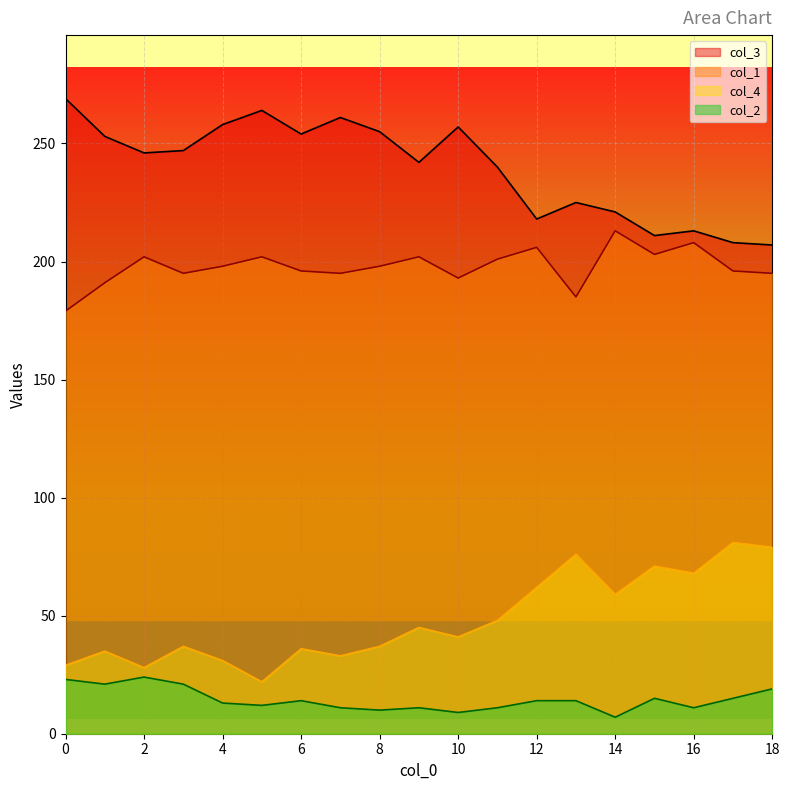

List the labels in order of col_4 value, largest first.

17, 18, 13, 15, 16, 12, 14, 11, 9, 10, 3, 8, 6, 1, 7, 4, 0, 2, 5